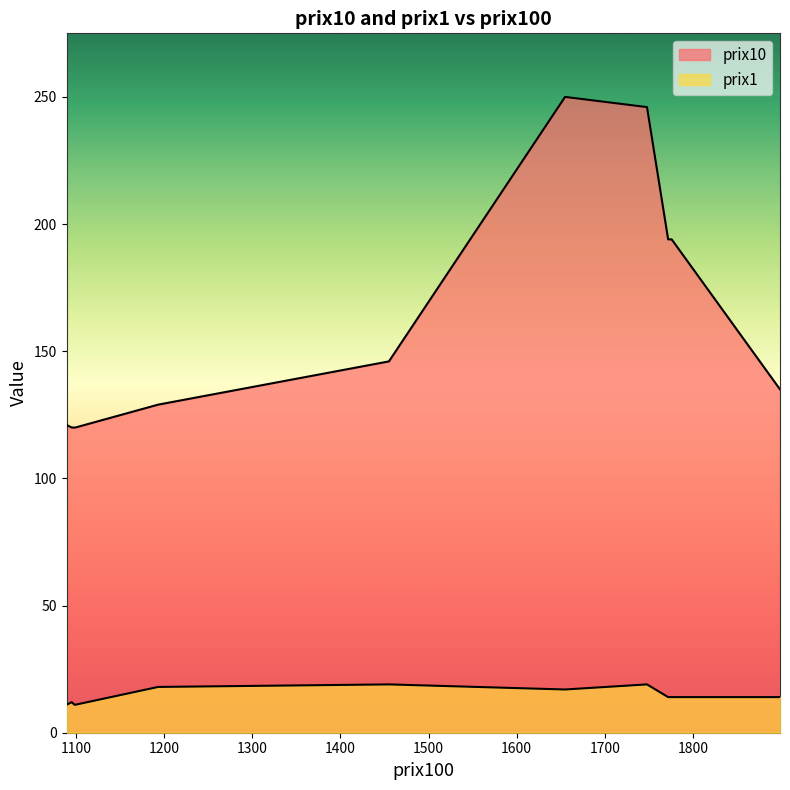

True or false: prix10 has more than 2 interior local peaks.

False